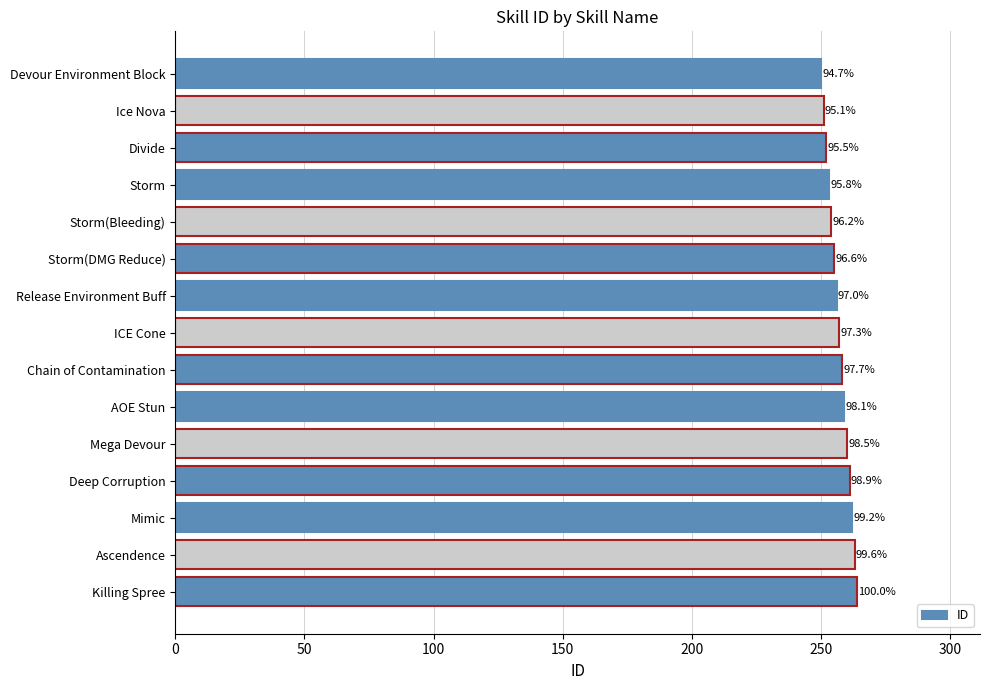

Are the bars horizontal?

Yes